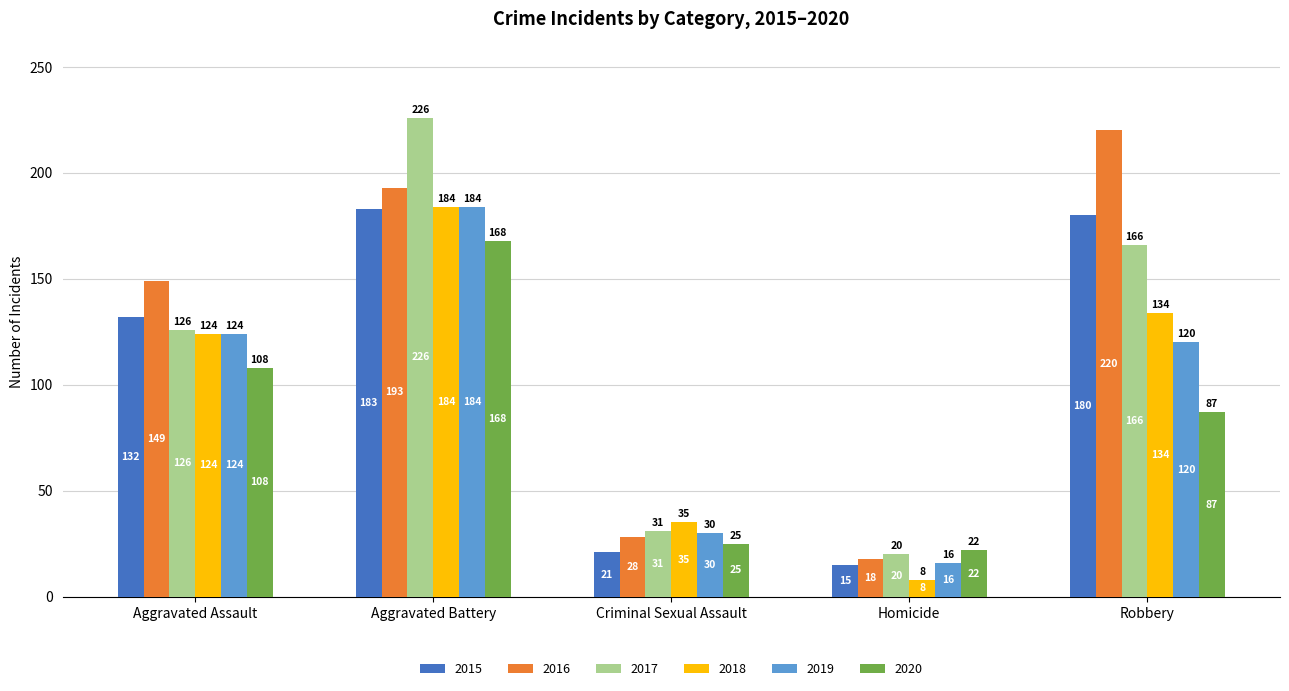

Read the 2018 value at Aggravated Assault, to the nearest 10.

120